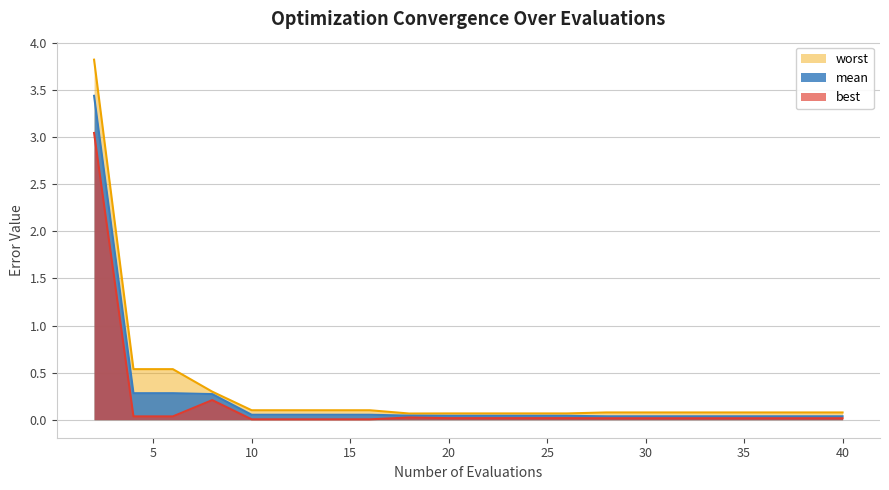

True or false: mean and worst intersect in this chart.

False